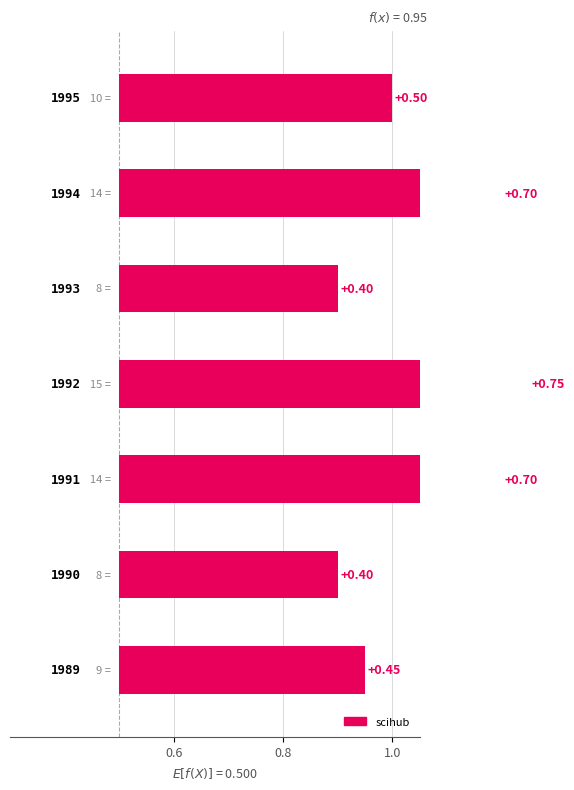

How many bars are there in total?

7